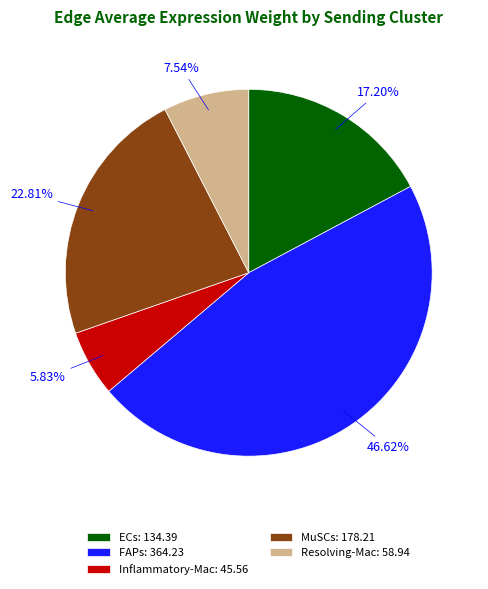

Which has a higher value, Resolving-Mac or MuSCs?

MuSCs